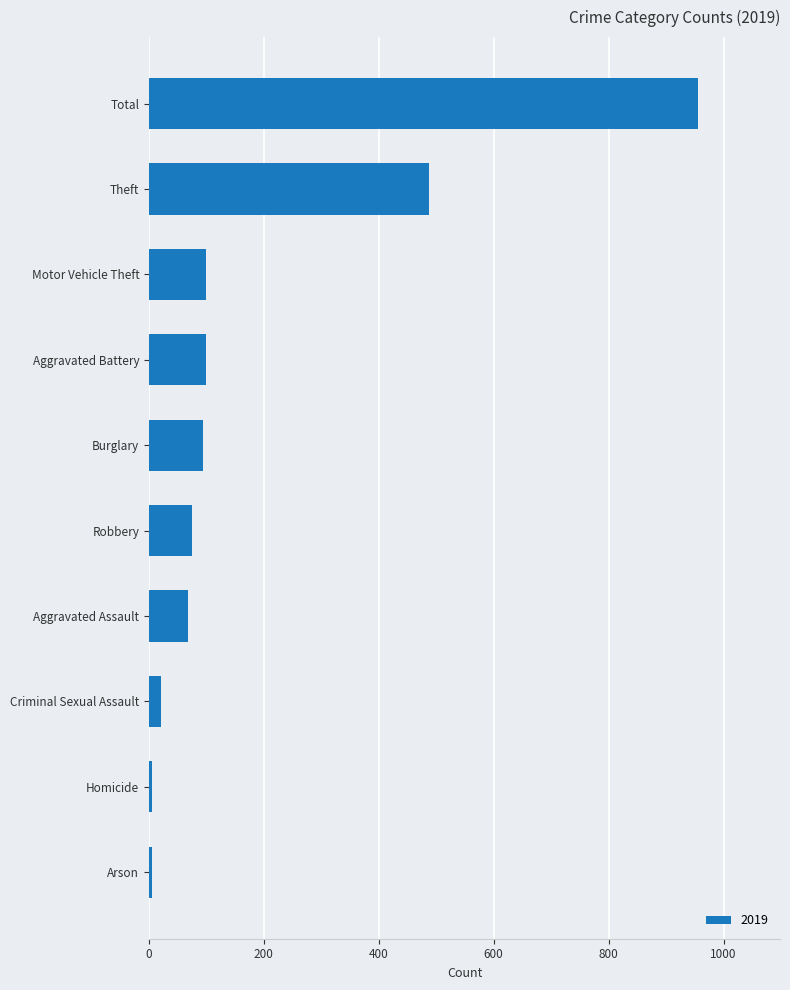

What is the ratio of the value at Burglary to the value at Aggravated Assault?

1.4